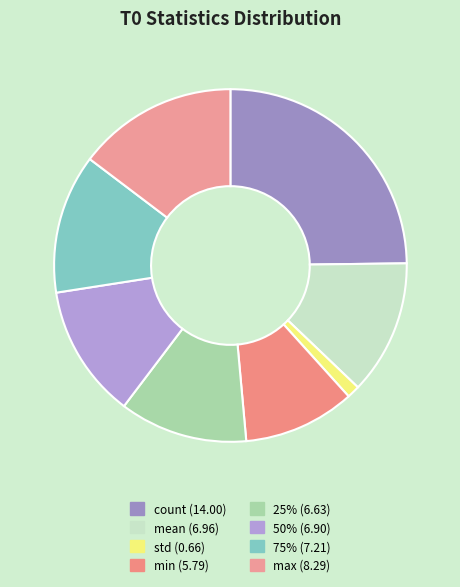

What percentage is the std slice, to the nearest percent?

1%